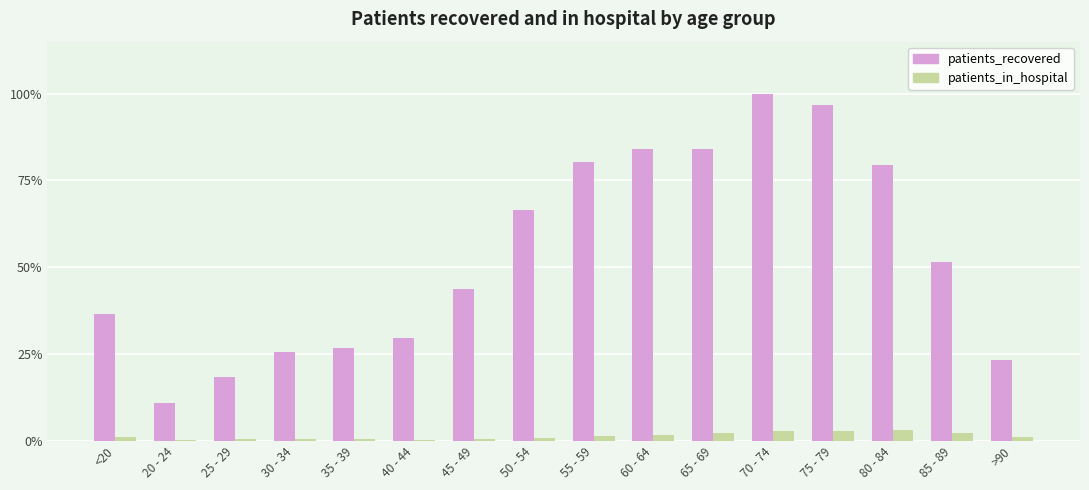

What is the sum of the patients_in_hospital values at 30 - 34 and 50 - 54?

1.3